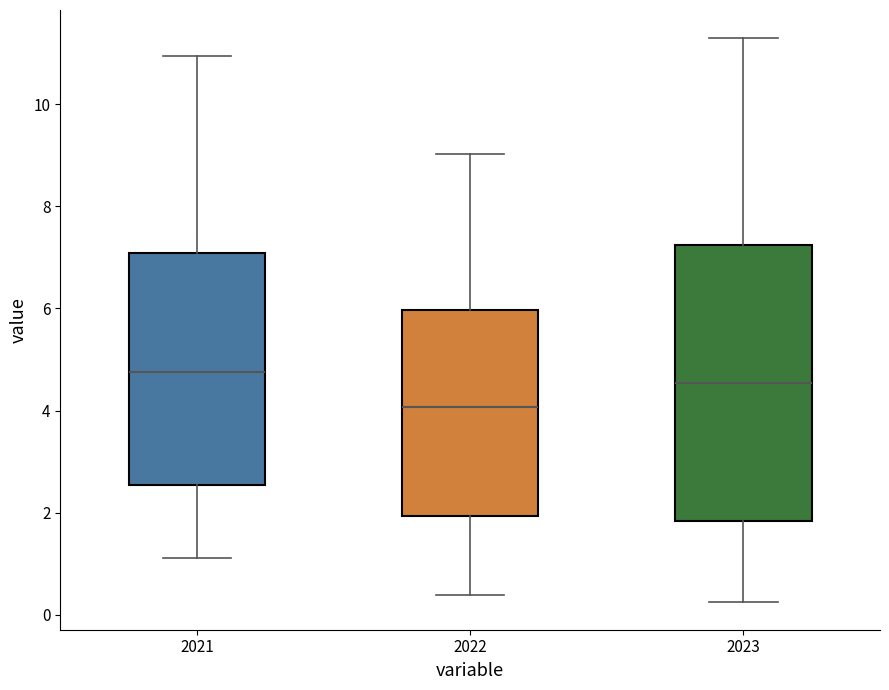

Reading left to right, read every box against the y-axis: the position of its median line, the range the box covers, and the ends of its whiskers. The values are not printed on the chart, so give them approximately, as read against the axis.

2021: median 4.8, box 2.6 to 7.0, whiskers 1.2 to 11.0
2022: median 4.0, box 2.0 to 6.0, whiskers 0.4 to 9.0
2023: median 4.6, box 1.8 to 7.2, whiskers 0.2 to 11.2